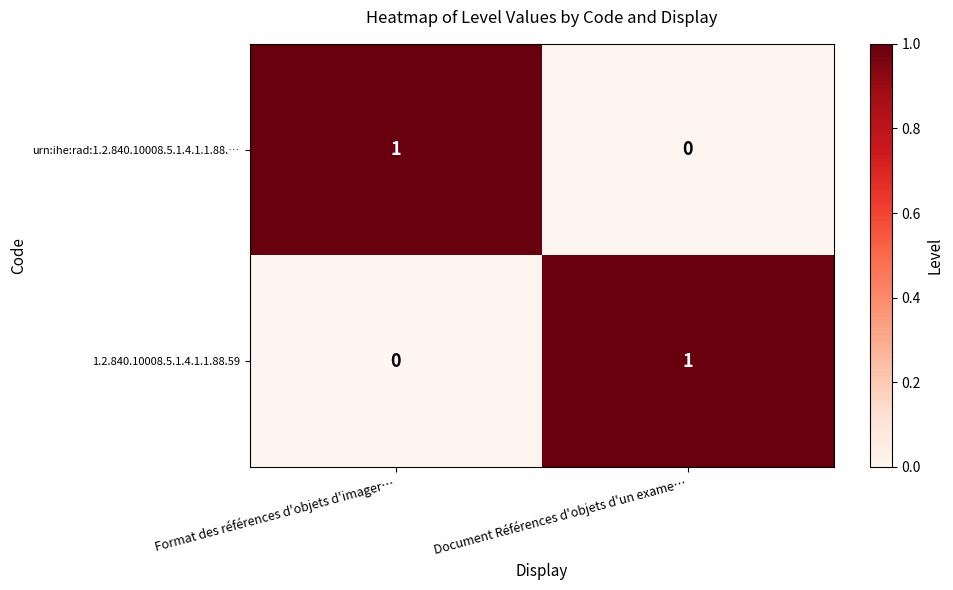

At which label is urn:ihe:rad:1.2.840.10008.5.1.4.1.1.88.… closest to 0?

Document Références d'objets d'un exame…